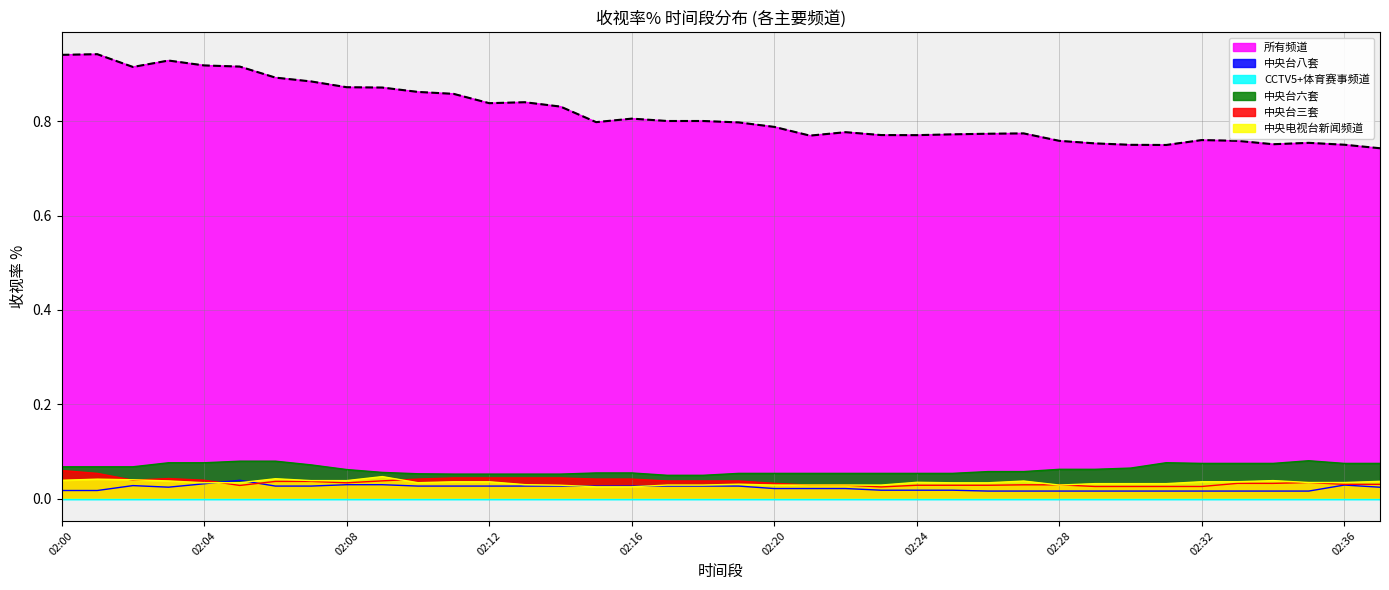

Which series changed the most between 02:19 and 02:20?

所有频道